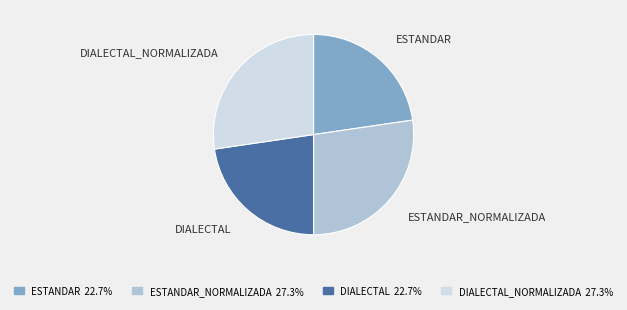

Does any single category account for the majority?

No